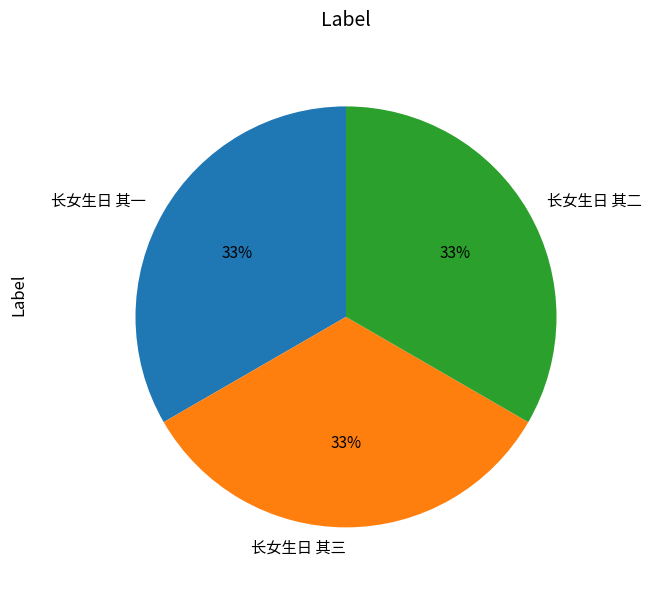

Is 长女生日 其一 the majority of the pie?

No